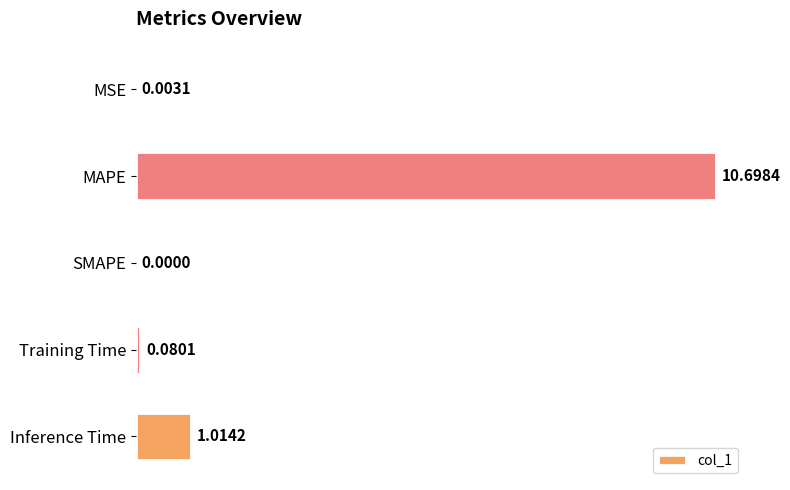

What is the sum of all values?

11.8